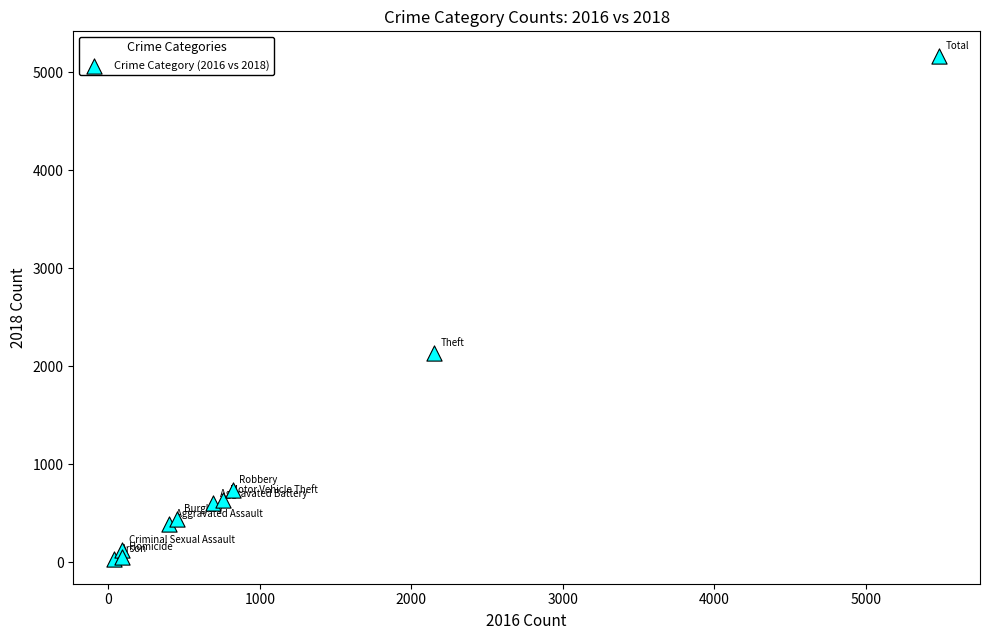

What Y value in the scatter plot is closest to 2600?

2140